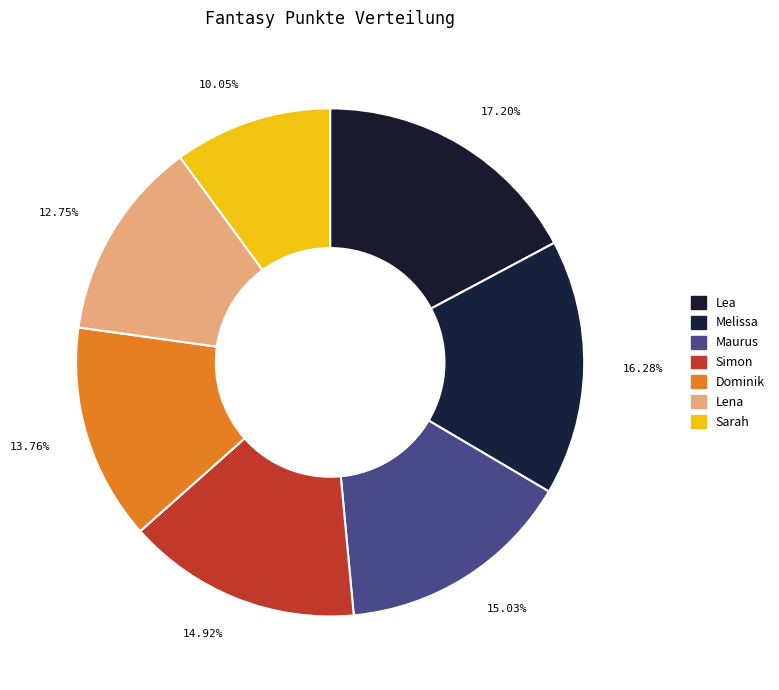

Count the number of slices in the pie.

7